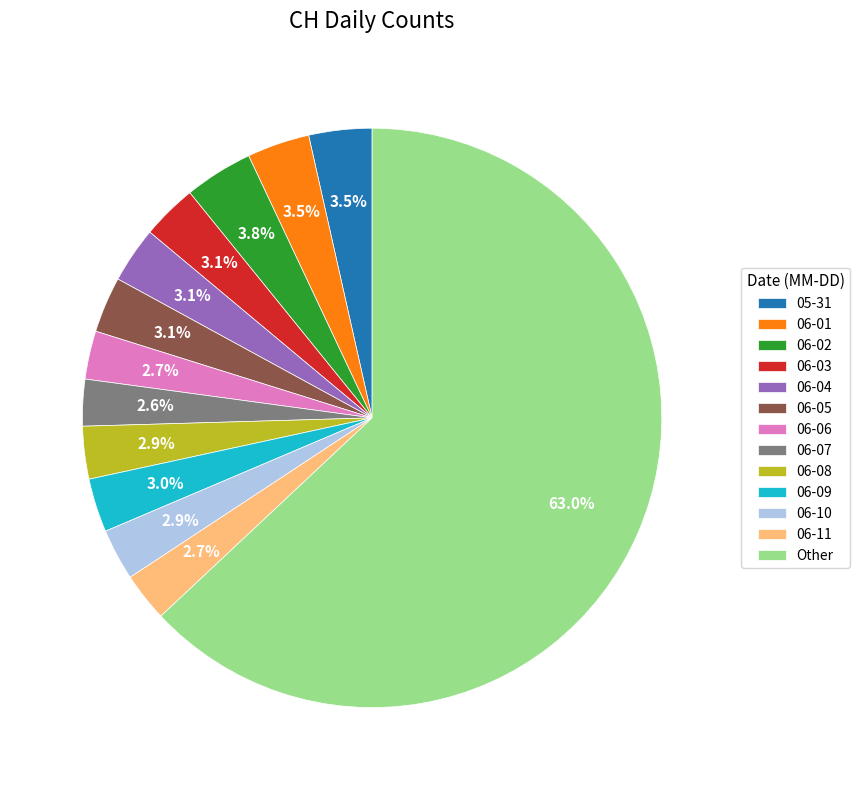

Which category has the biggest portion of the pie?

Other